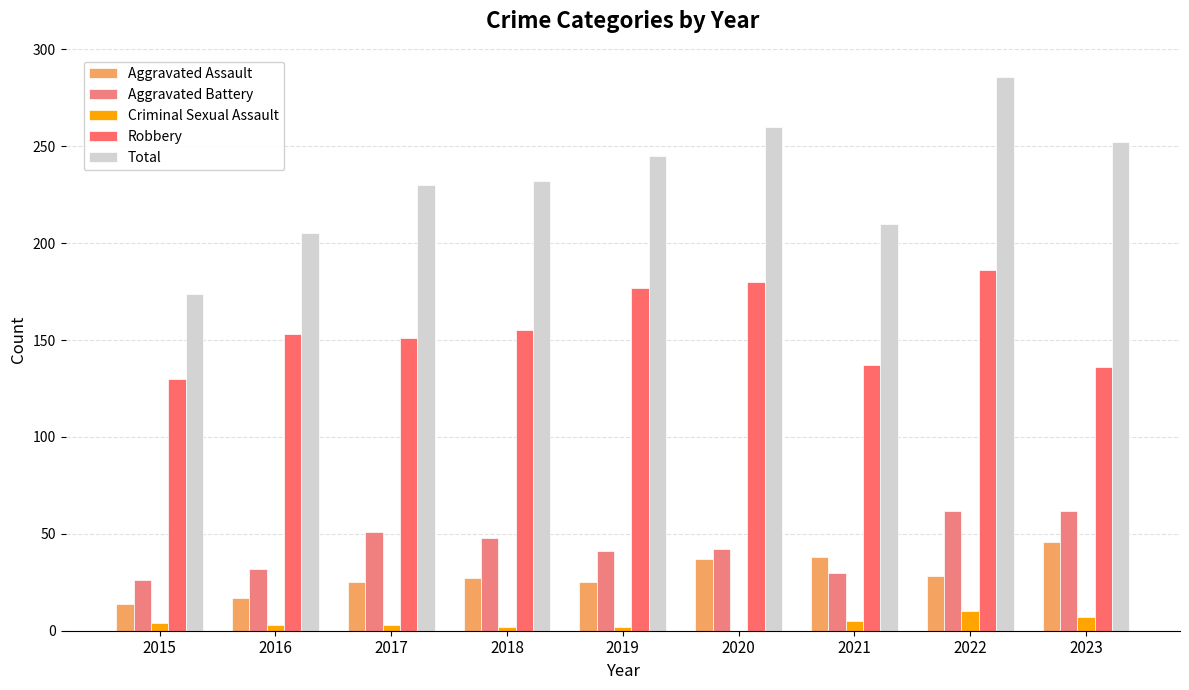

What is the difference between the maximum and minimum values in the Robbery series?

56